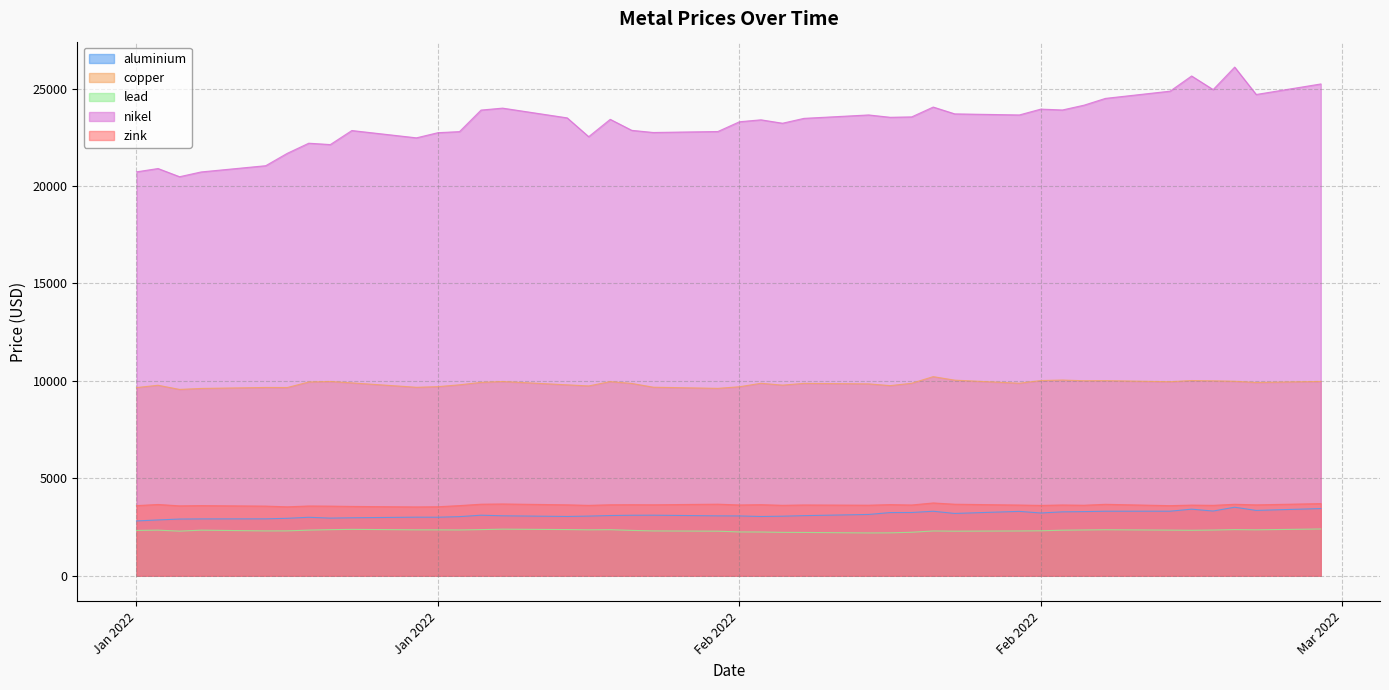

What is the total value across all series at 2022-02-23?

44241.5